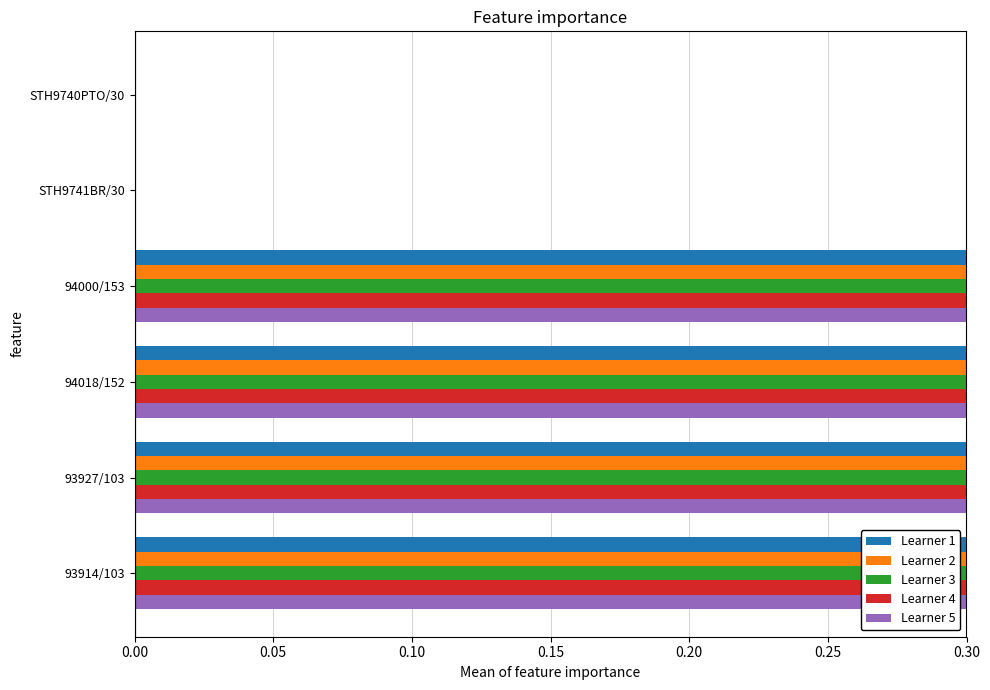

What is the sum of all Learner 2 values?

1.2